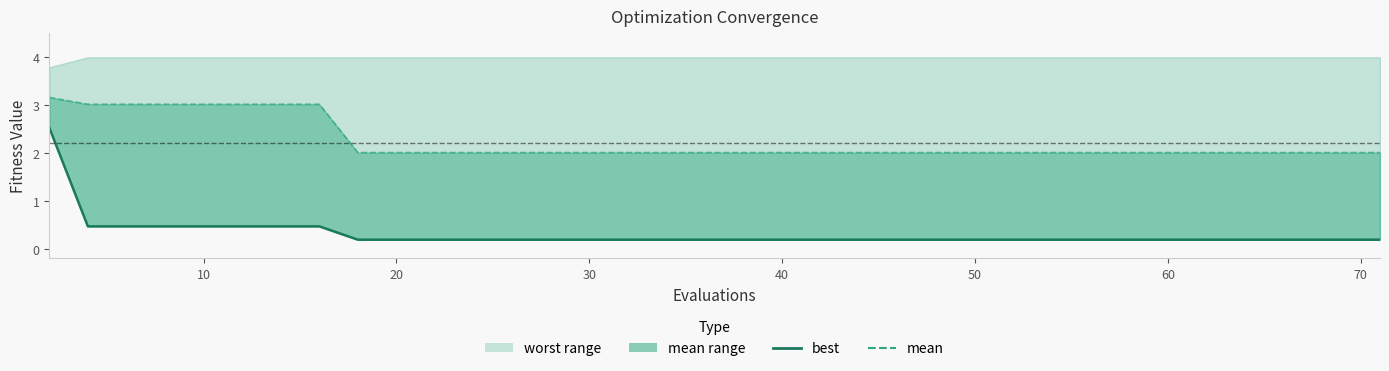

What is the value of the 38th point from the left?

0.2